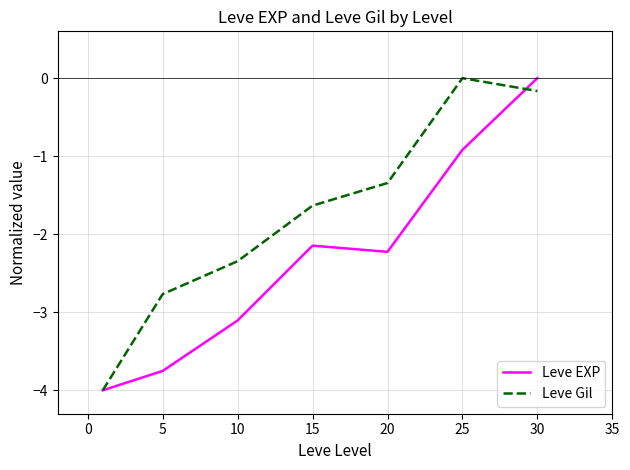

Which series has the largest total across all categories?

Leve Gil